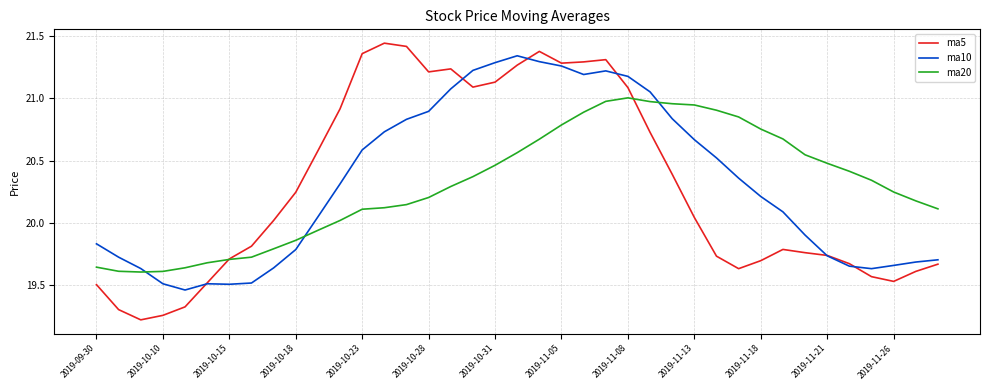

Which series ends up on top after the final intersection of ma20 and ma10?

ma20